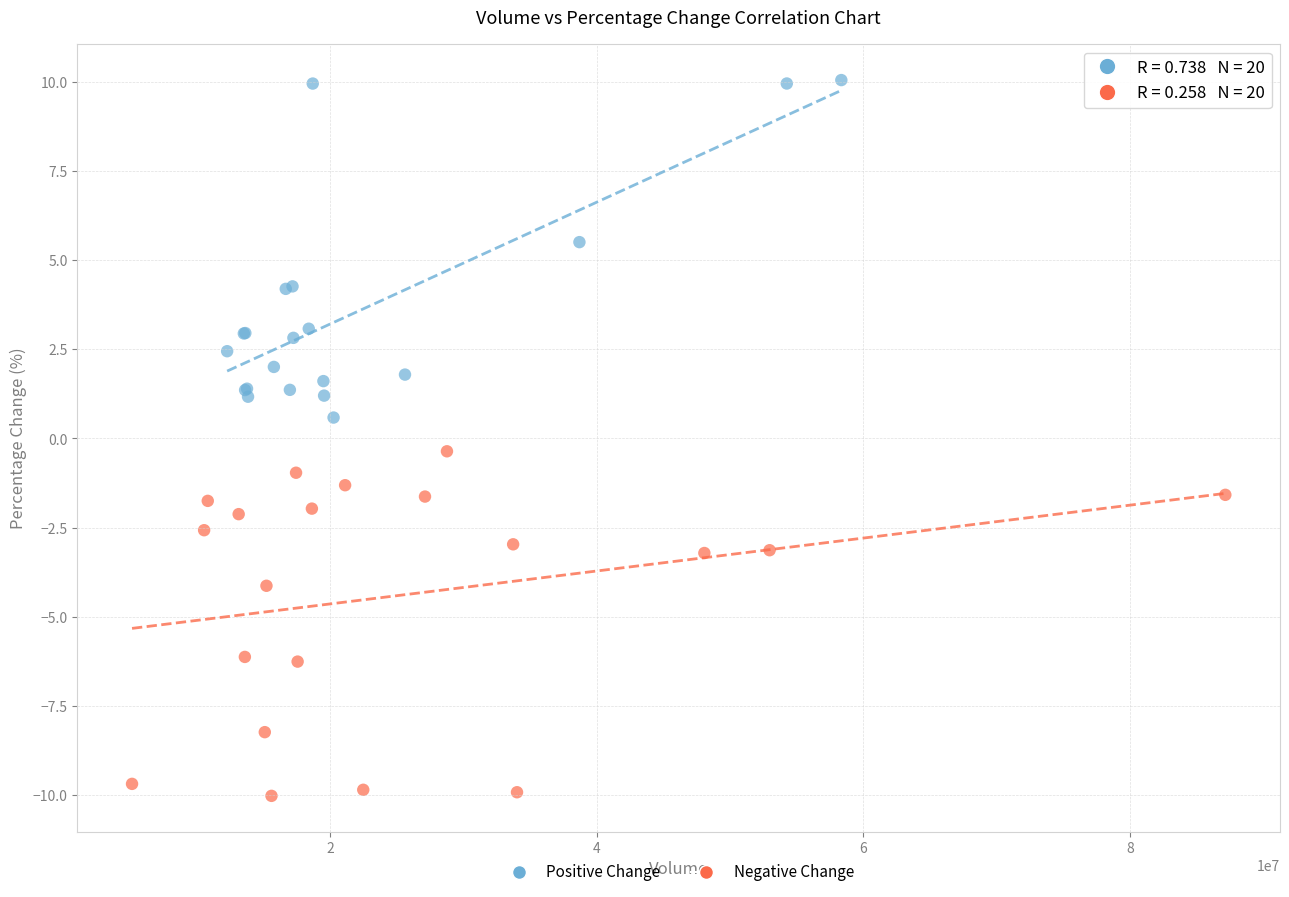

Which series reaches the minimum Y coordinate?

Negative Change